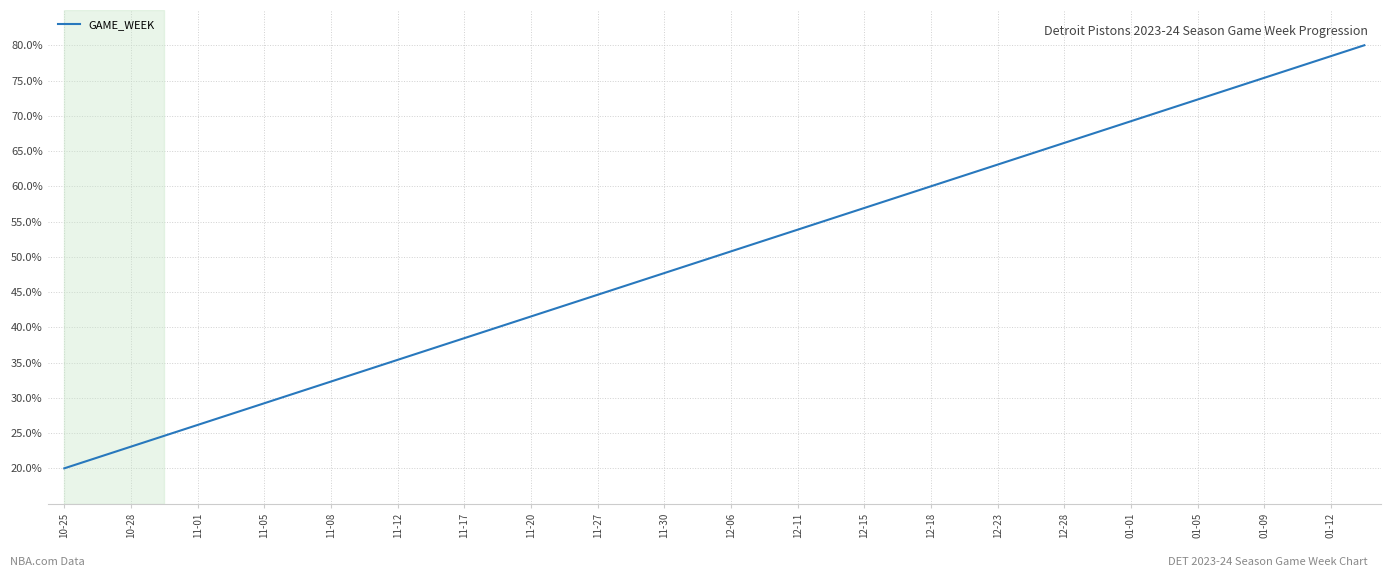

What is the difference between the maximum and minimum values?

60.0